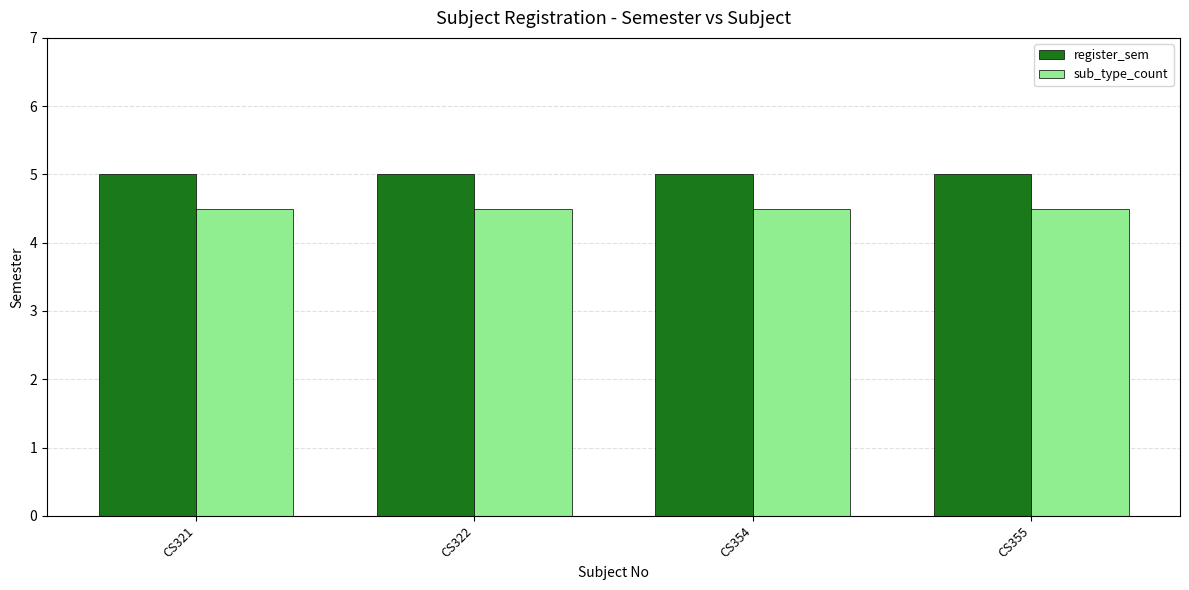

What is the minimum value for register_sem?

5.0